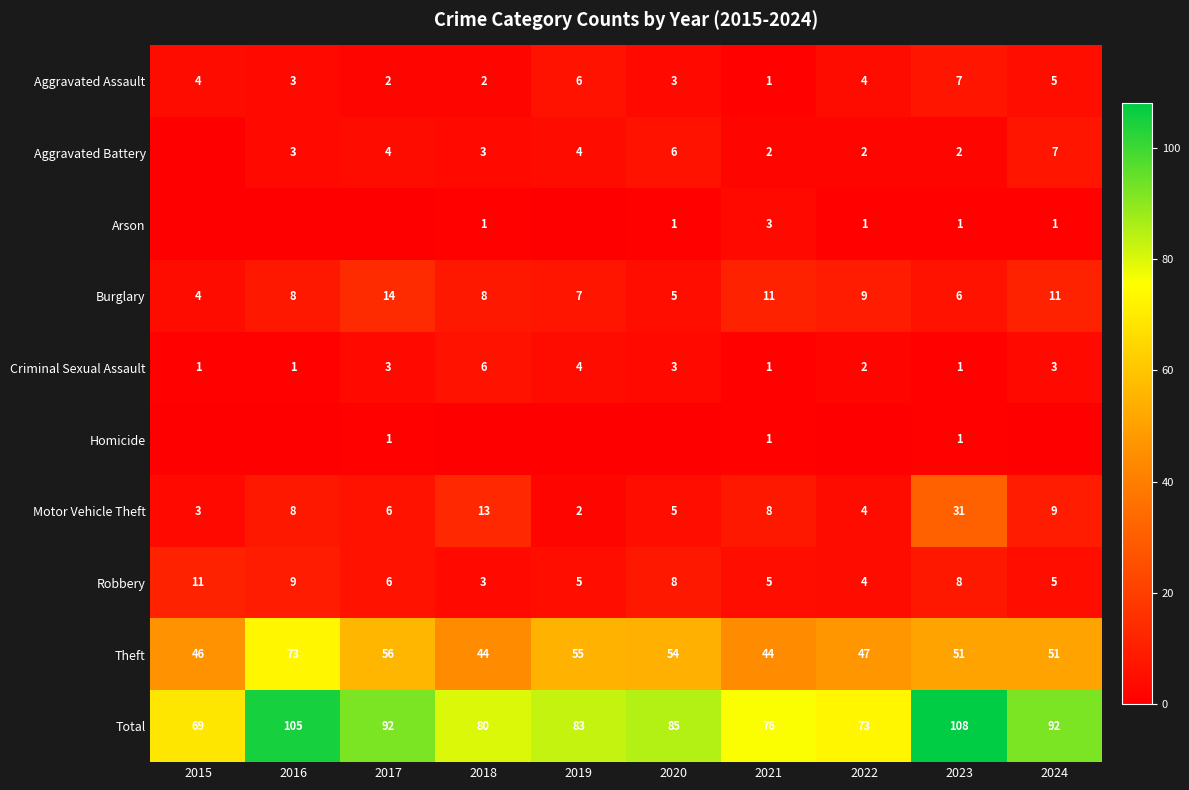

How many values in the Criminal Sexual Assault series are below 3?

5